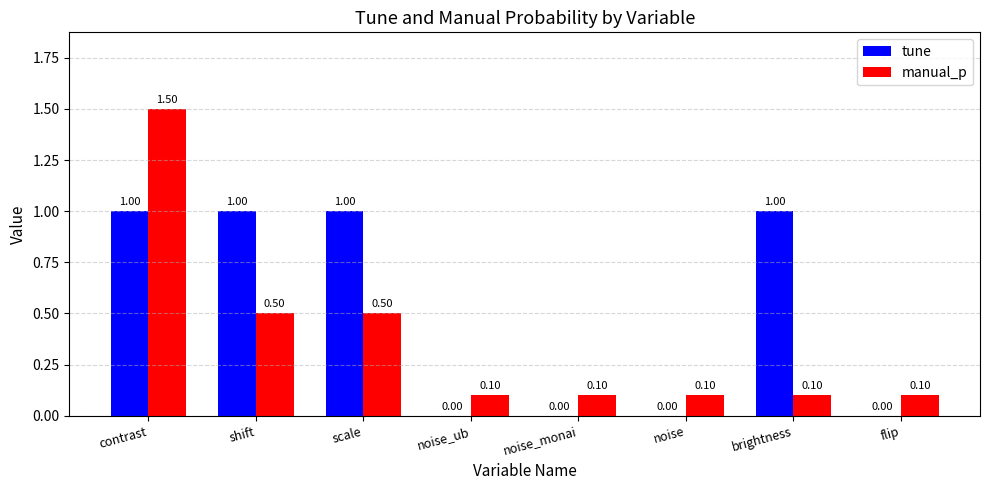

What is the sum of all manual_p values?

3.0